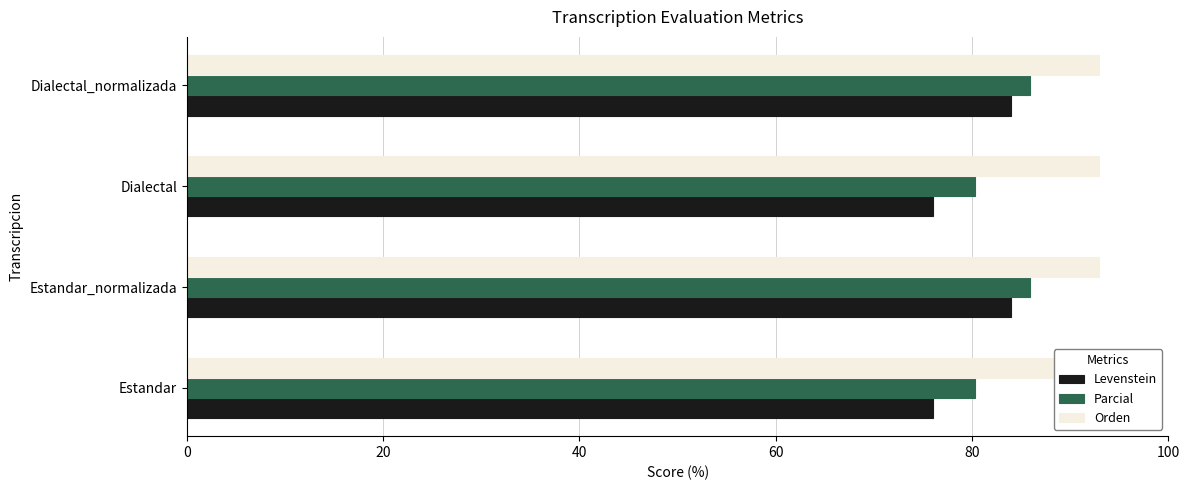

At how many categories does at least one series exceed 24?

4